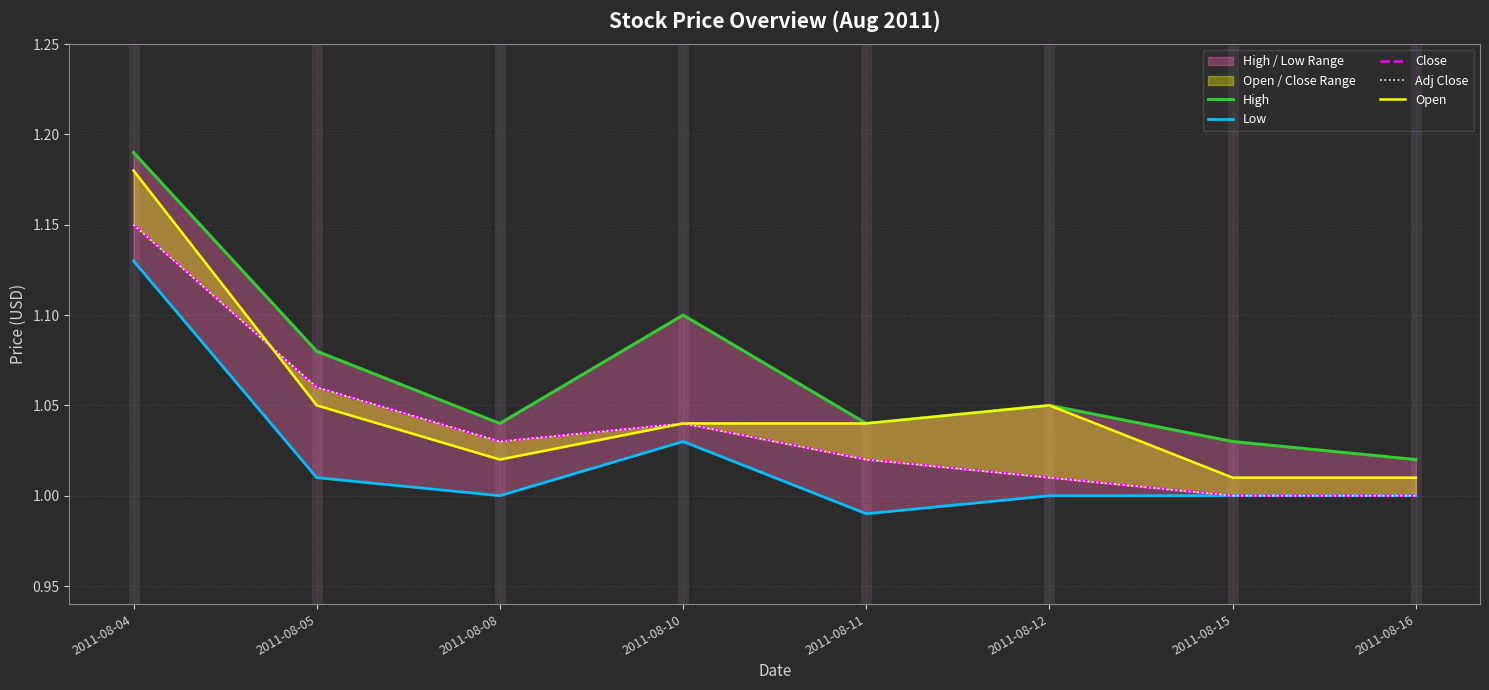

What is the sum of the Open values at 2011-08-12 and 2011-08-04?

2.2